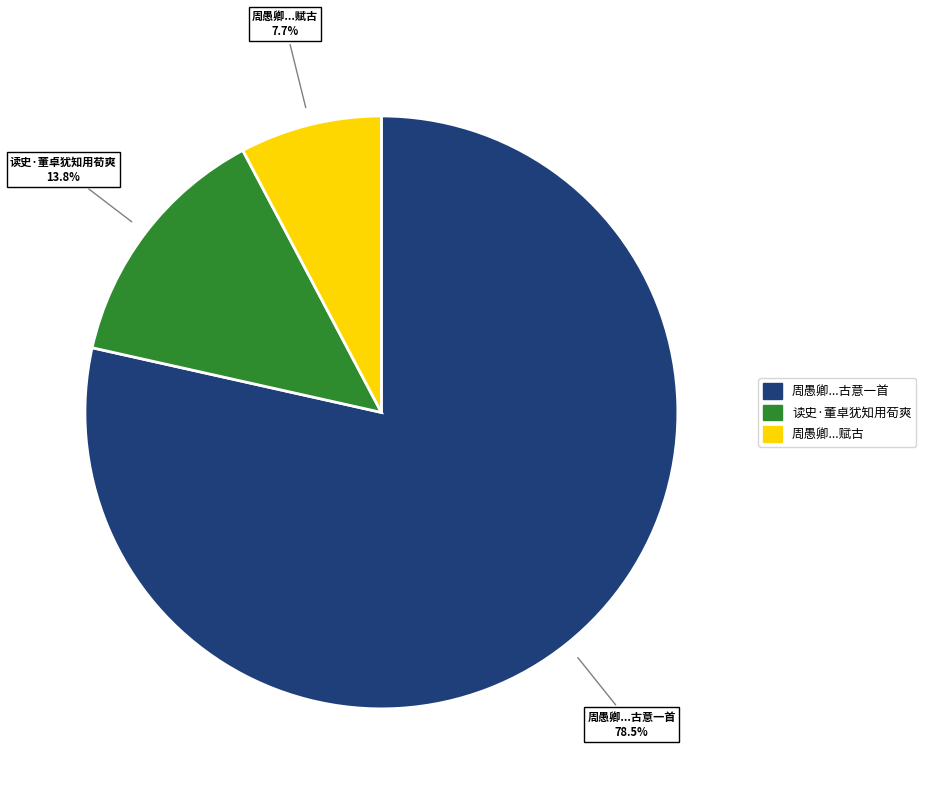

To the nearest percent, what is the average slice percentage?

33%